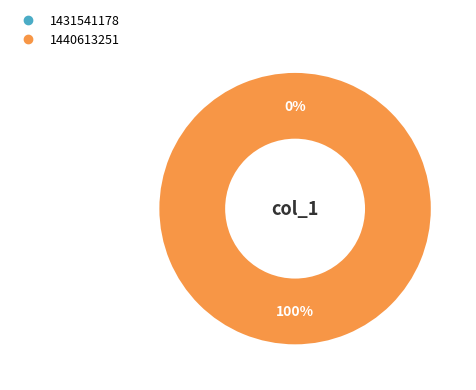

True or false: 1440613251 accounts for 88% of the total.

False